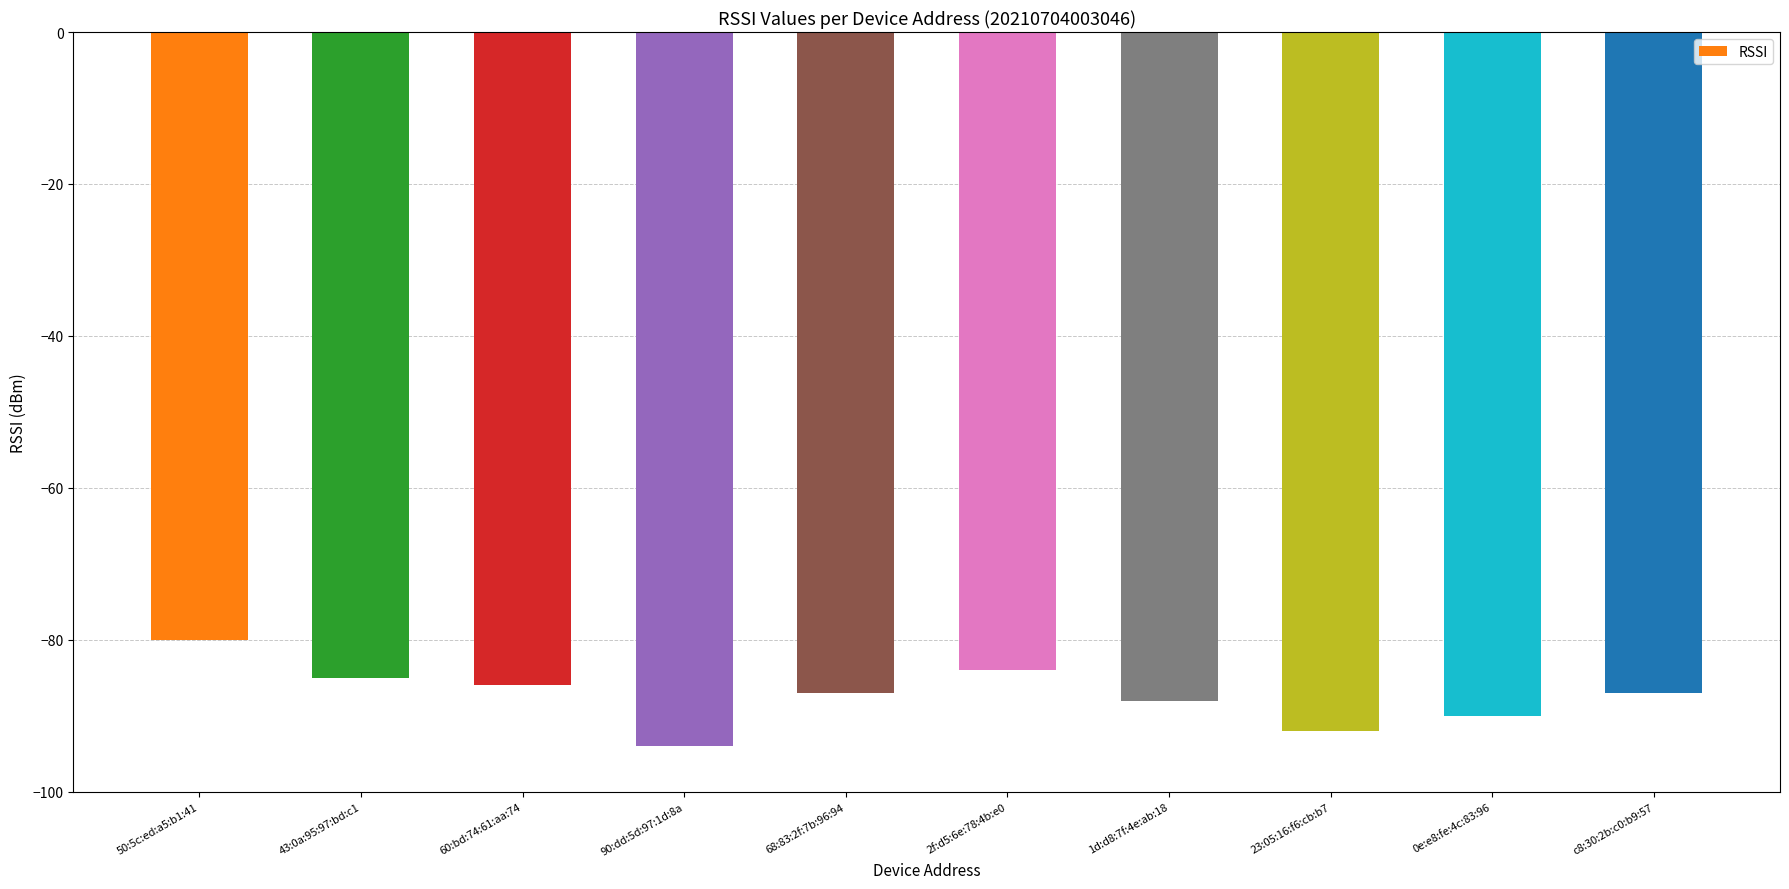

What is the smallest value displayed?

-94